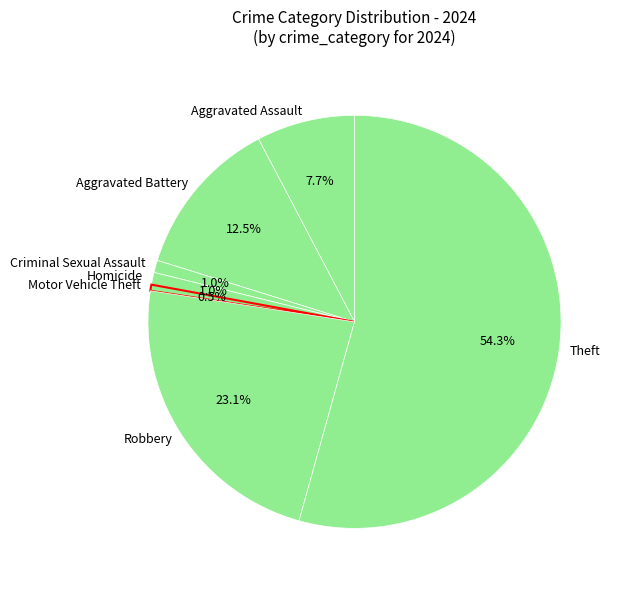

Count the number of slices in the pie.

7